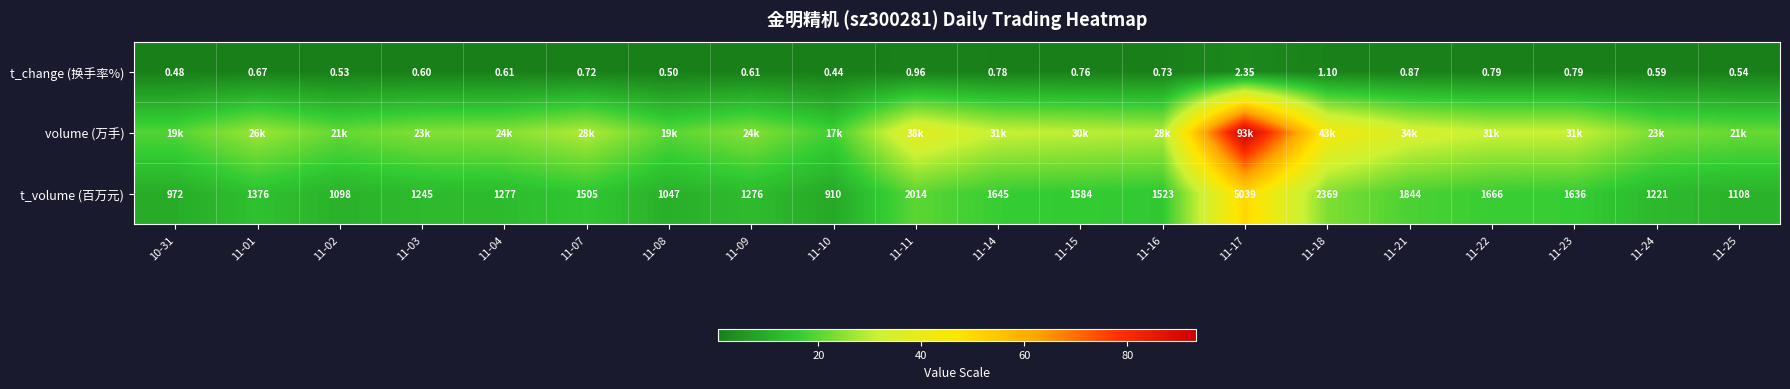

What is the spread (max minus min) of values at 11-21?

33.6